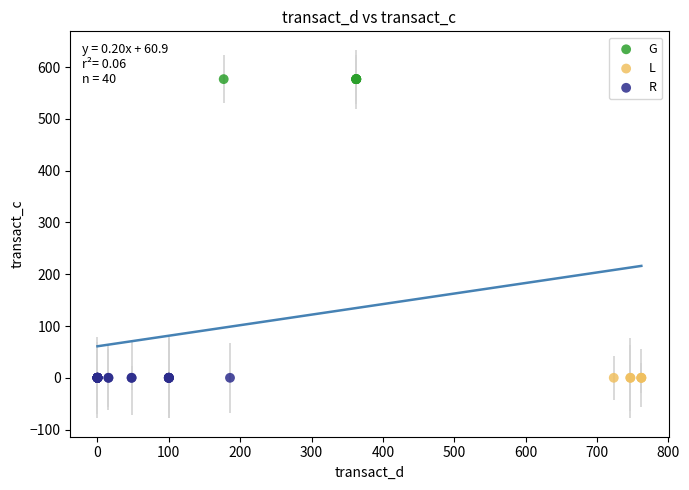

Which series reaches the maximum Y coordinate?

G